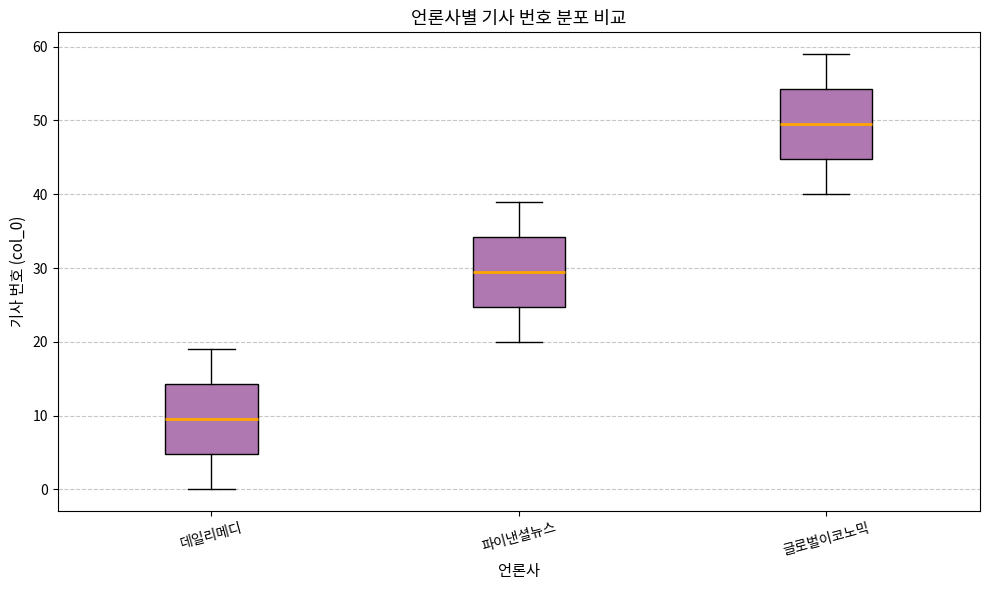

Where does the lower whisker of the box for 글로벌이코노믹 end on the y-axis? The values are not printed on the chart, so give them approximately, as read against the axis.

40